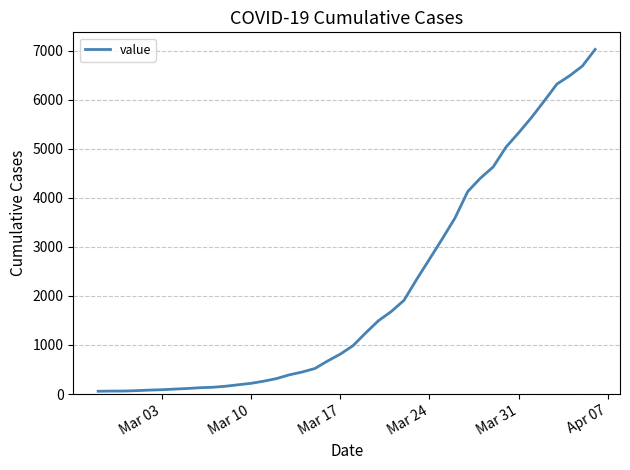

How many lines are shown in the chart?

1